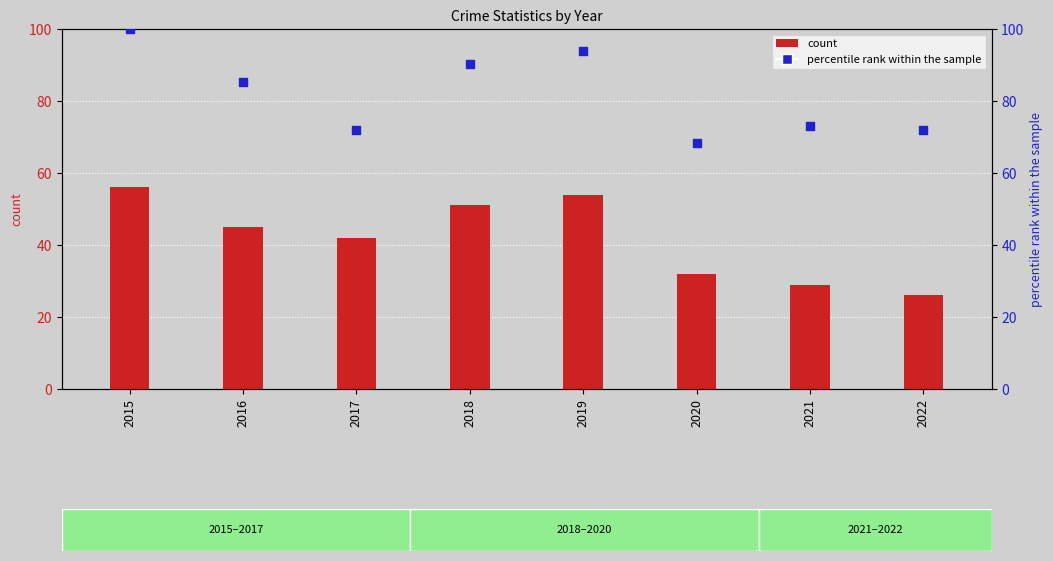

Which series reaches the maximum Y coordinate?

Total (percentile)